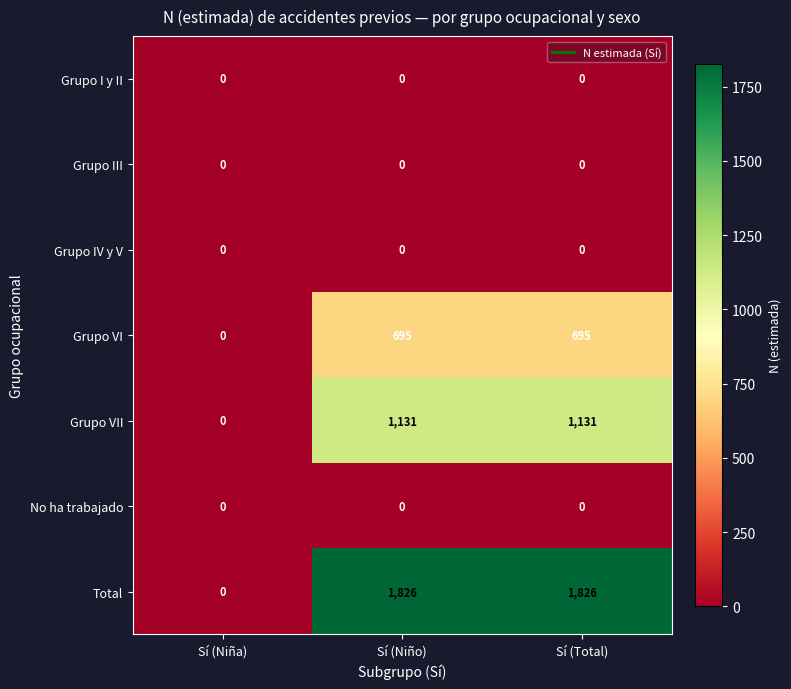

Reading right to left, extract all data points from this chart.

Grupo I y II: 0	0	0
Grupo III: 0	0	0
Grupo IV y V: 0	0	0
Grupo VI: 695	695	0
Grupo VII: 1131	1131	0
No ha trabajado: 0	0	0
Total: 1826	1826	0